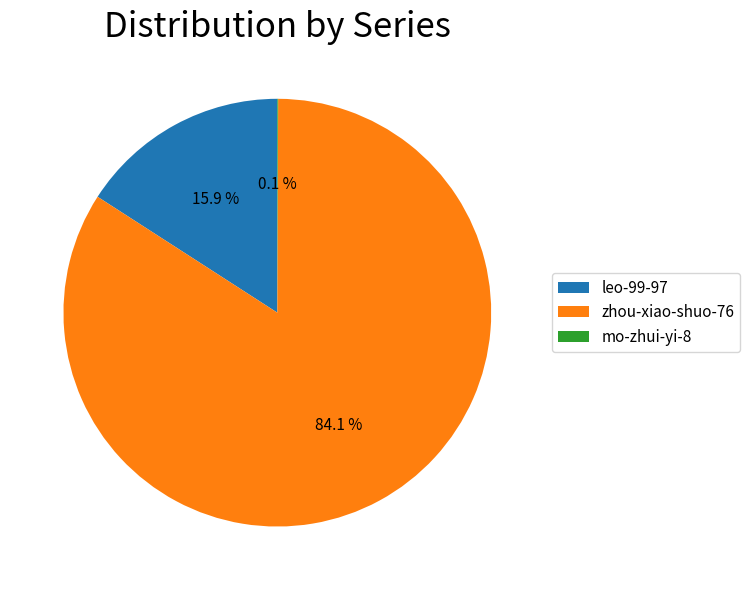

What is the largest slice in the pie chart?

zhou-xiao-shuo-76